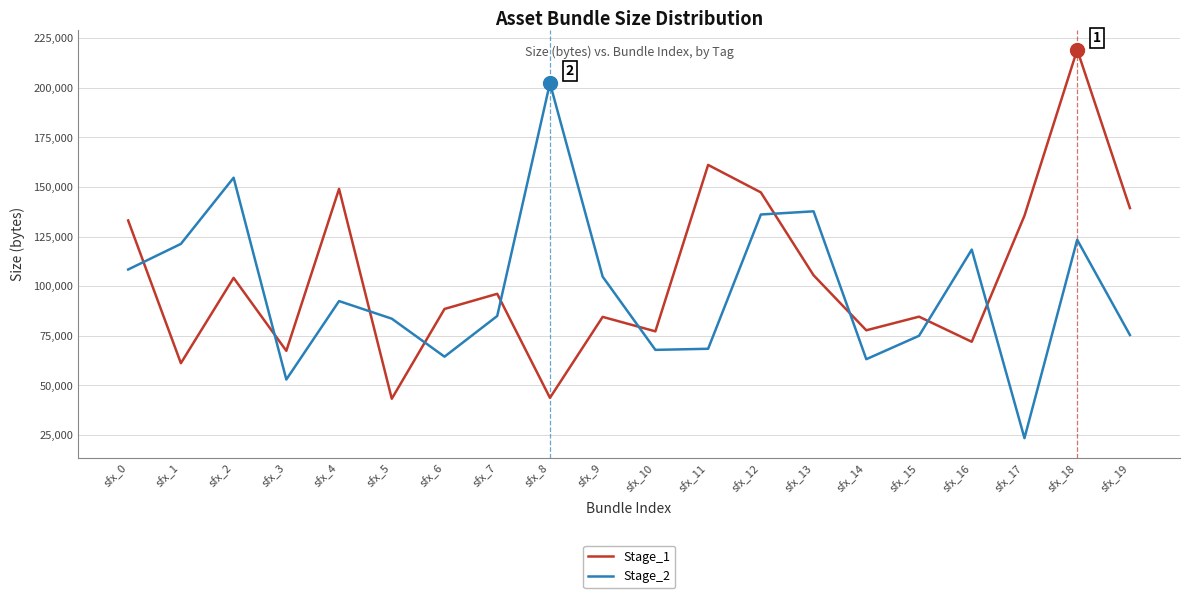

What is the spread (max minus min) of values at sfx_6?

24041